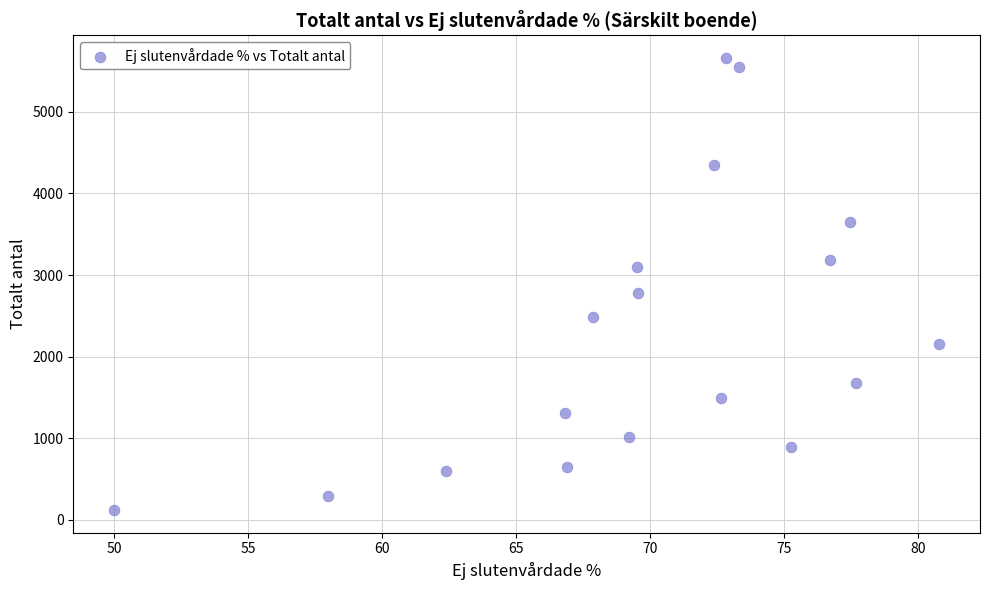

What Y value in the scatter plot is closest to 2889?

2777